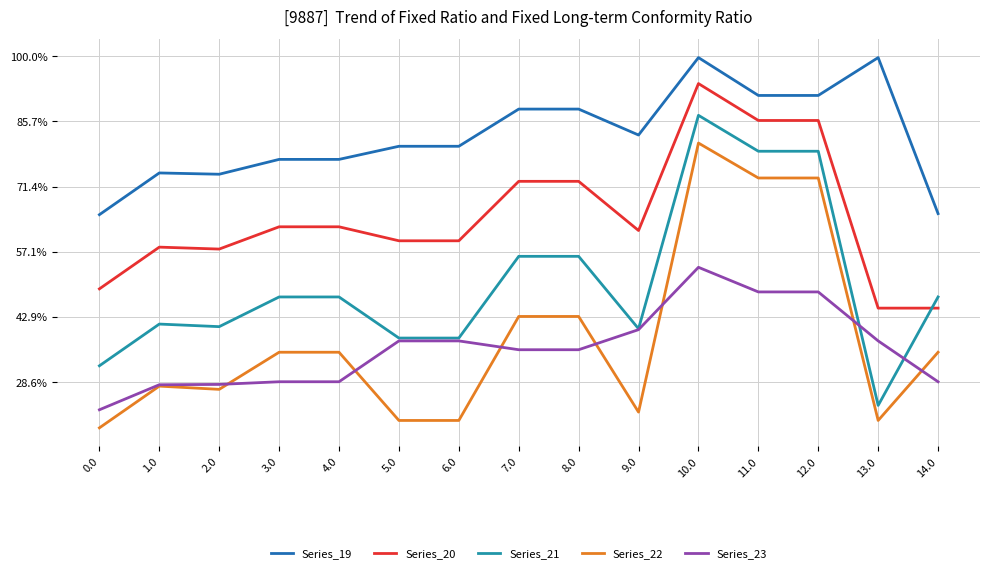

Reading right to left, transcribe all the data shown in this chart.

Series_19: 916.9	1395.4	1279.3	1279.3	1395.4	1157.9	1237.5	1237.5	1123.4	1123.4	1083.2	1083.2	1037.6	1041.6	913.6
Series_20: 626.9	626.9	1202.6	1202.6	1315.7	865.0	1015.9	1015.9	833.5	833.5	876.4	876.4	808.1	814.0	686.0
Series_21: 661.2	328.6	1108.2	1108.2	1218.3	563.7	785.8	785.8	535.1	535.1	661.2	661.2	570.1	578.1	450.1
Series_22: 491.6	282.4	1026.1	1026.1	1133.3	308.0	601.4	601.4	282.4	282.4	491.6	491.6	377.8	387.7	259.7
Series_23: 401.1	526.4	676.6	676.6	752.2	560.9	499.3	499.3	526.4	526.4	401.1	401.1	392.9	391.9	315.1